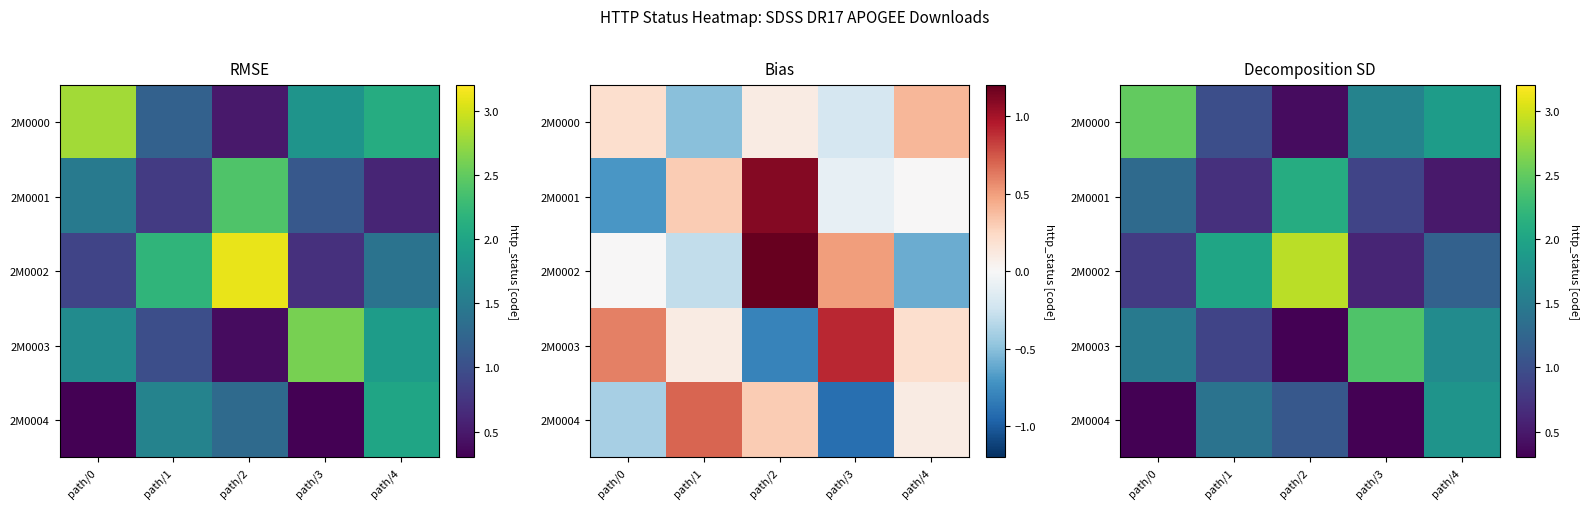

Rank the series at path/3 from lowest to highest value.

2M0004, 2M0002, 2M0001, 2M0000, 2M0003